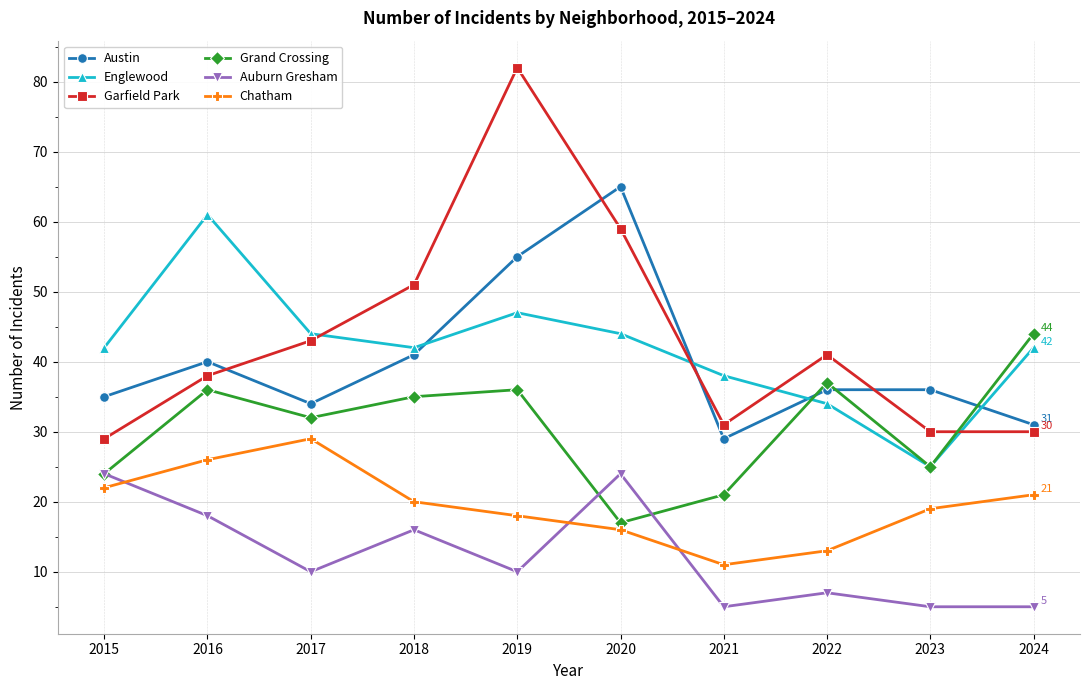

What are all the series names shown in the legend?

Austin, Englewood, Garfield Park, Grand Crossing, Auburn Gresham, Chatham